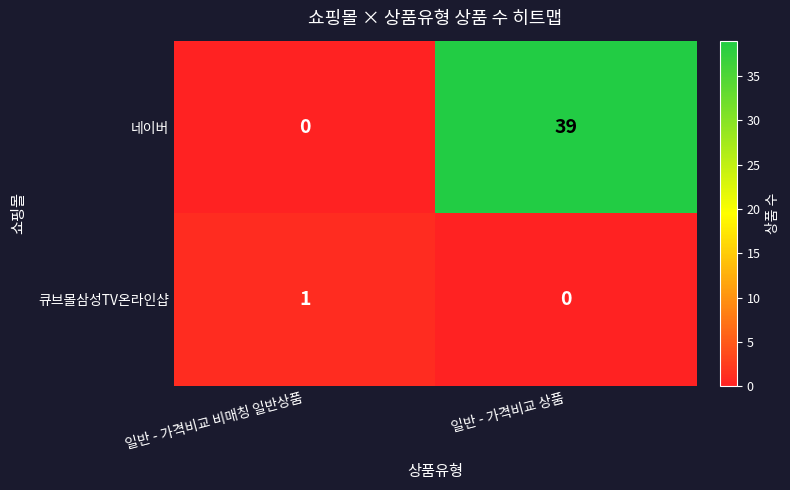

The value of 큐브몰삼성TV온라인샵 at 일반 - 가격비교 상품 is -1. True or false?

False